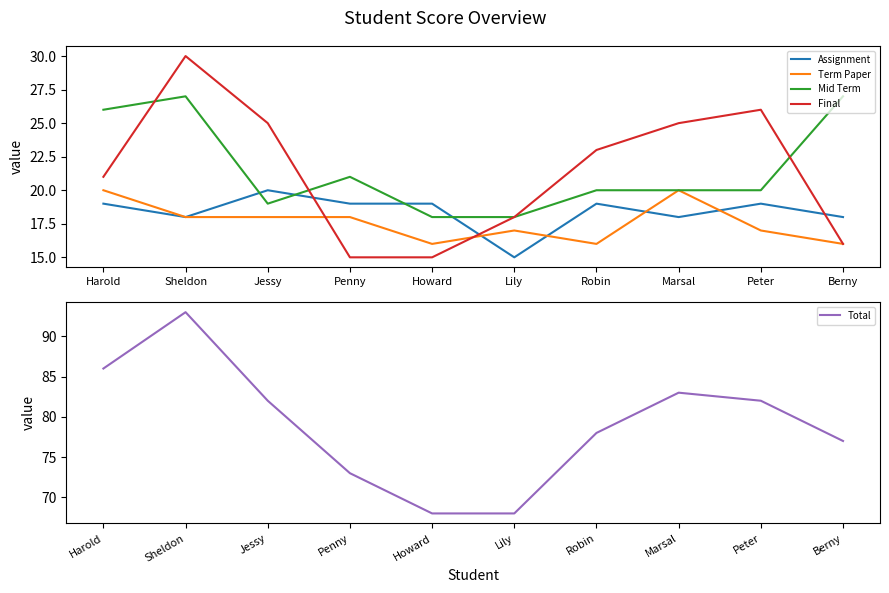

What are all the series names shown in the legend?

Assignment, Term Paper, Mid Term, Final, Total